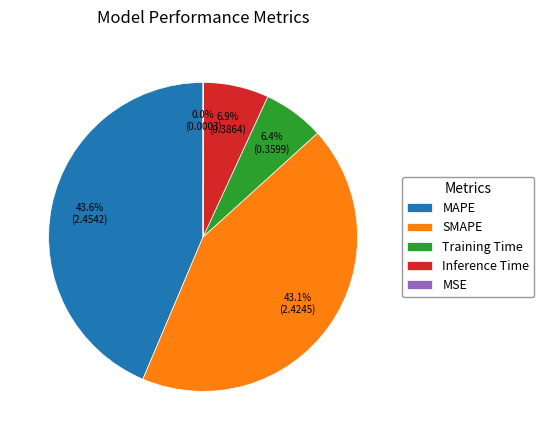

Which category has the biggest portion of the pie?

MAPE